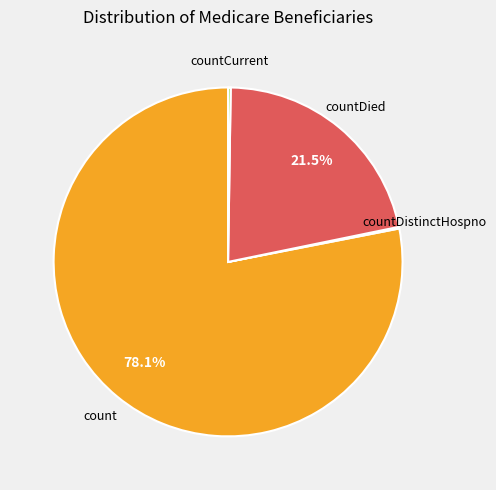

Is there a majority slice in this chart?

Yes